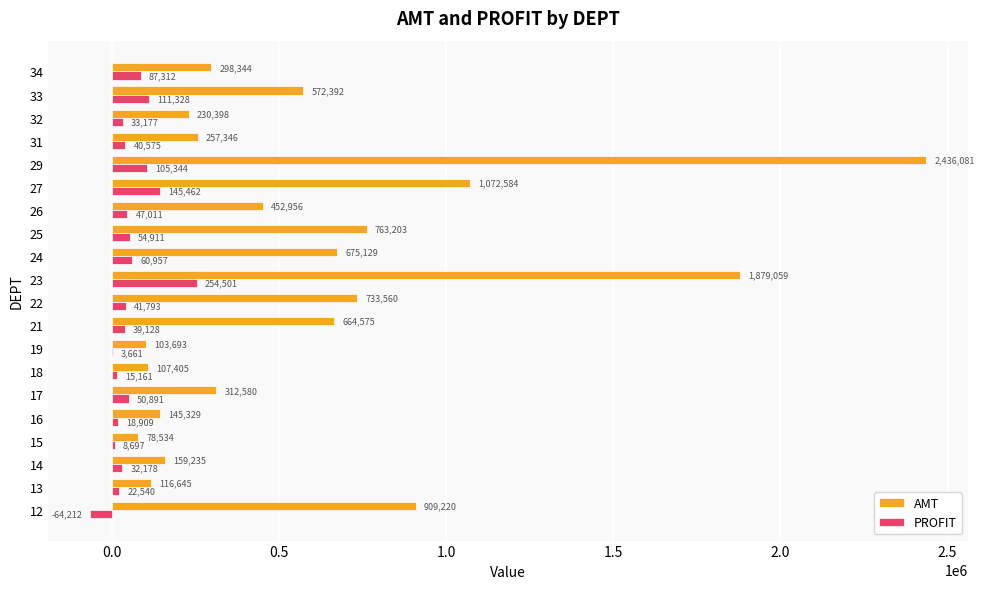

Is it true that AMT equals 1195050.7 at 24?

False